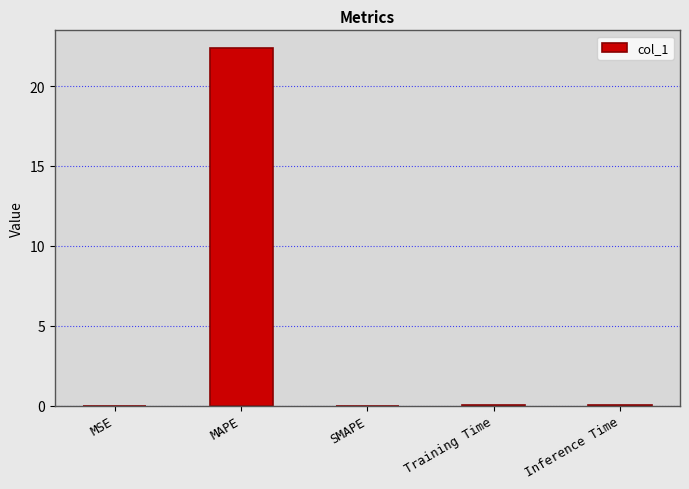

Is it true that the value at MSE is 0.0?

True